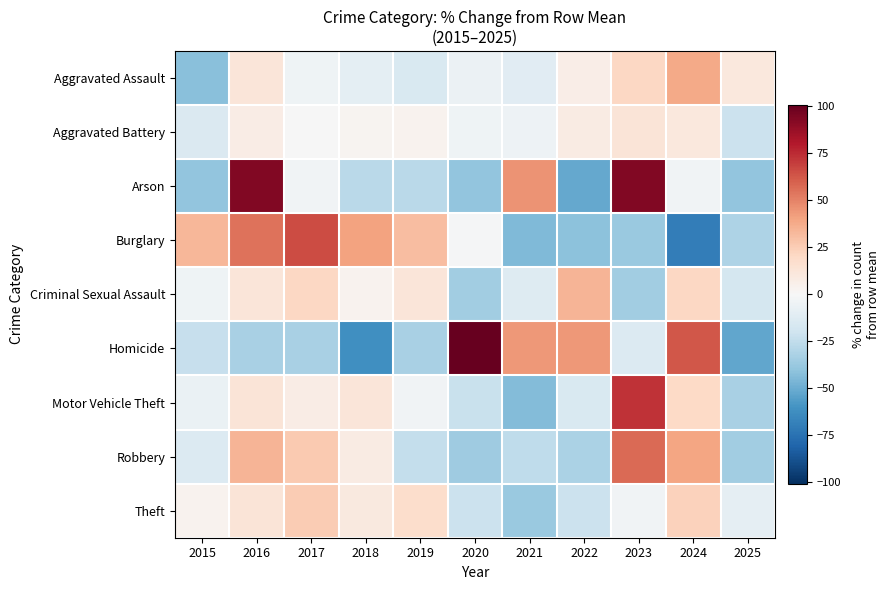

Rank the series at 2019 from highest to lowest value.

Burglary, Theft, Criminal Sexual Assault, Aggravated Battery, Motor Vehicle Theft, Aggravated Assault, Robbery, Arson, Homicide